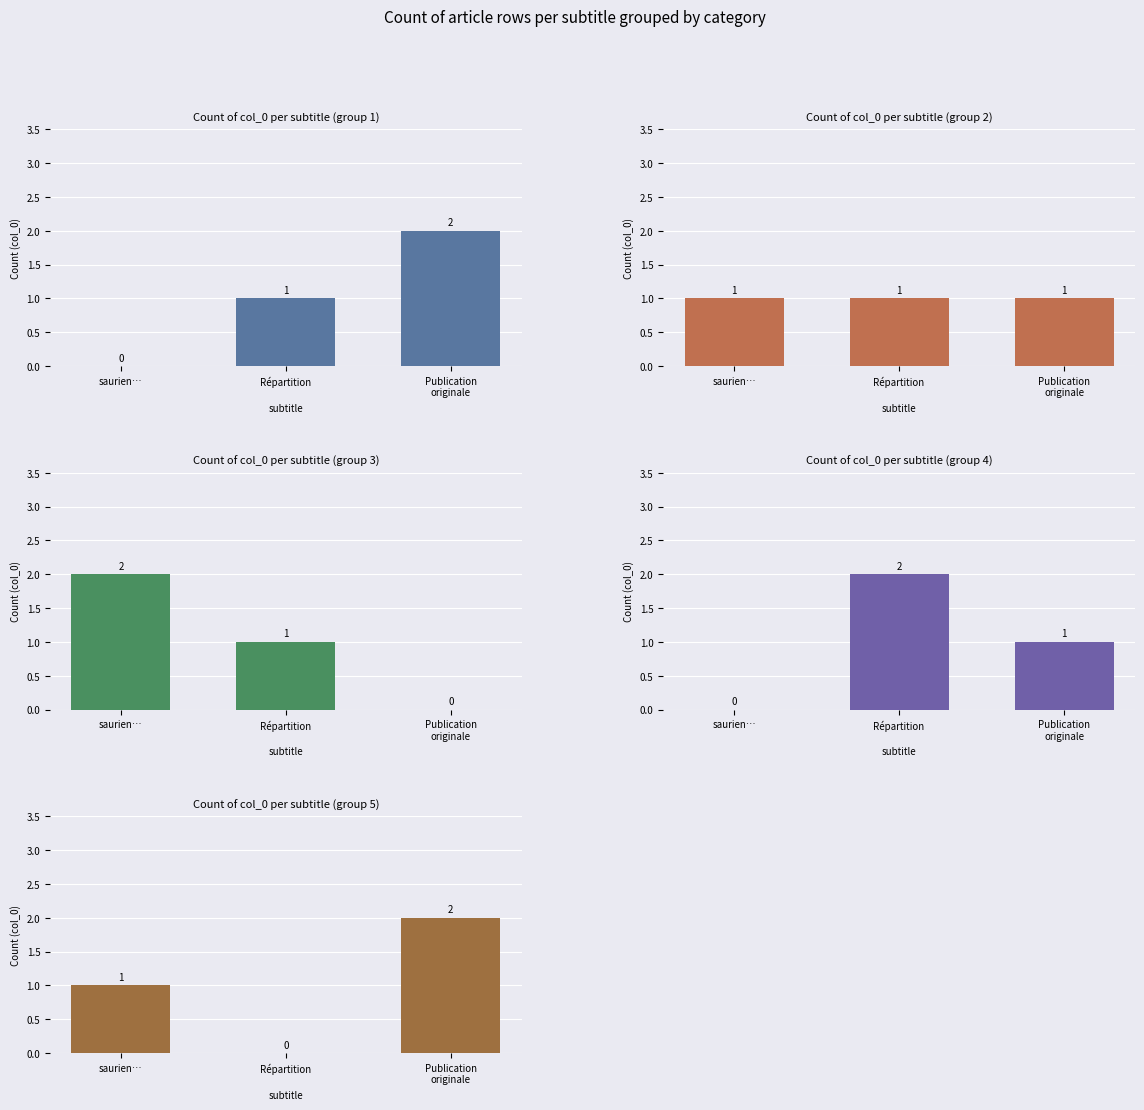

Which has a higher value, Répartition or saurien…?

Répartition